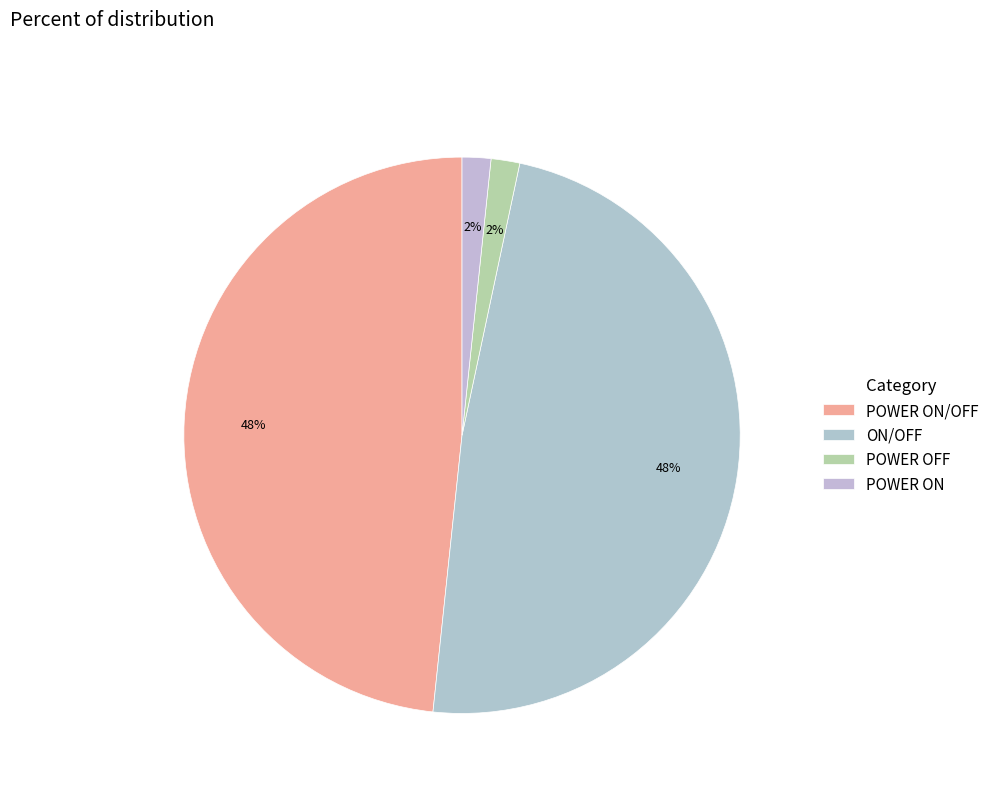

What is the smallest slice in the pie chart?

POWER OFF